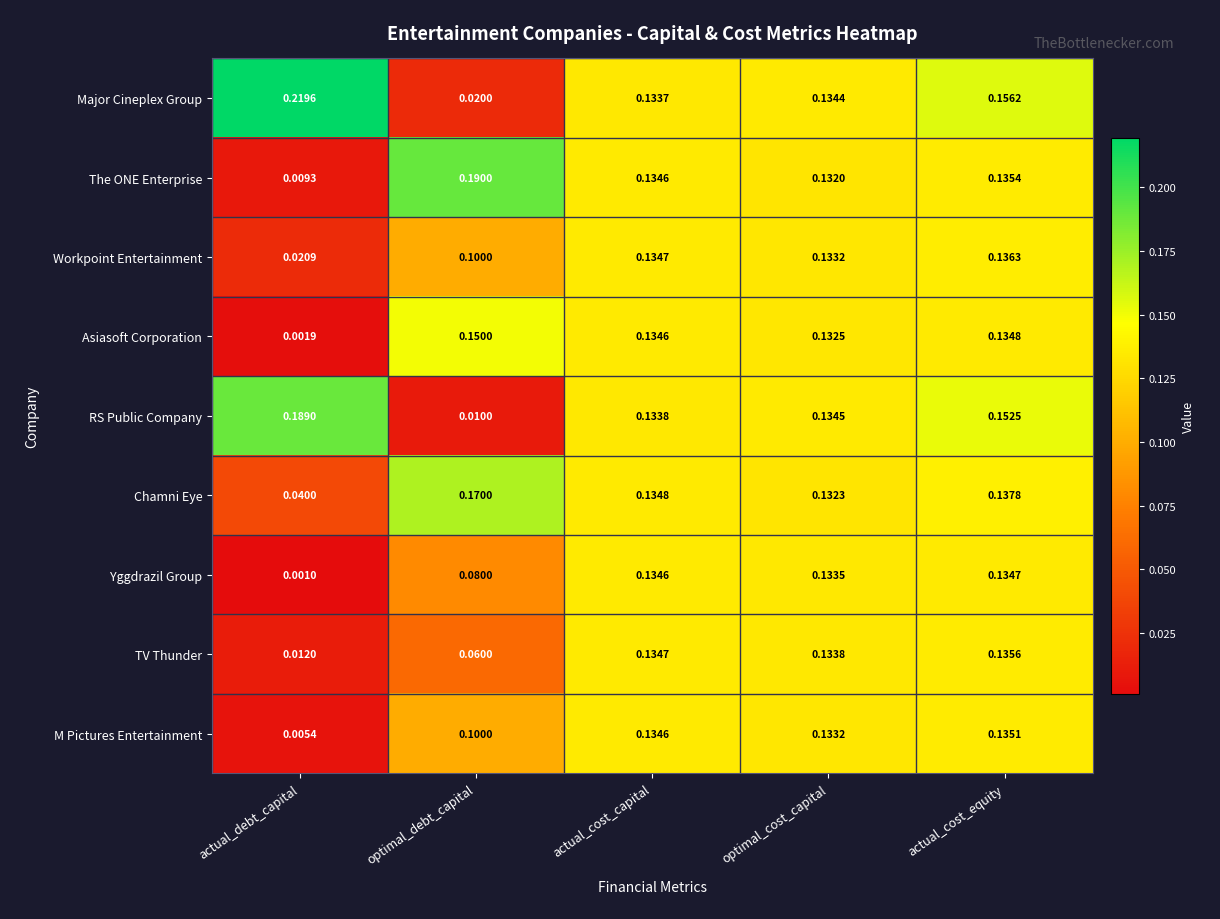

Which series changed the most between actual_cost_capital and actual_cost_equity?

Major Cineplex Group